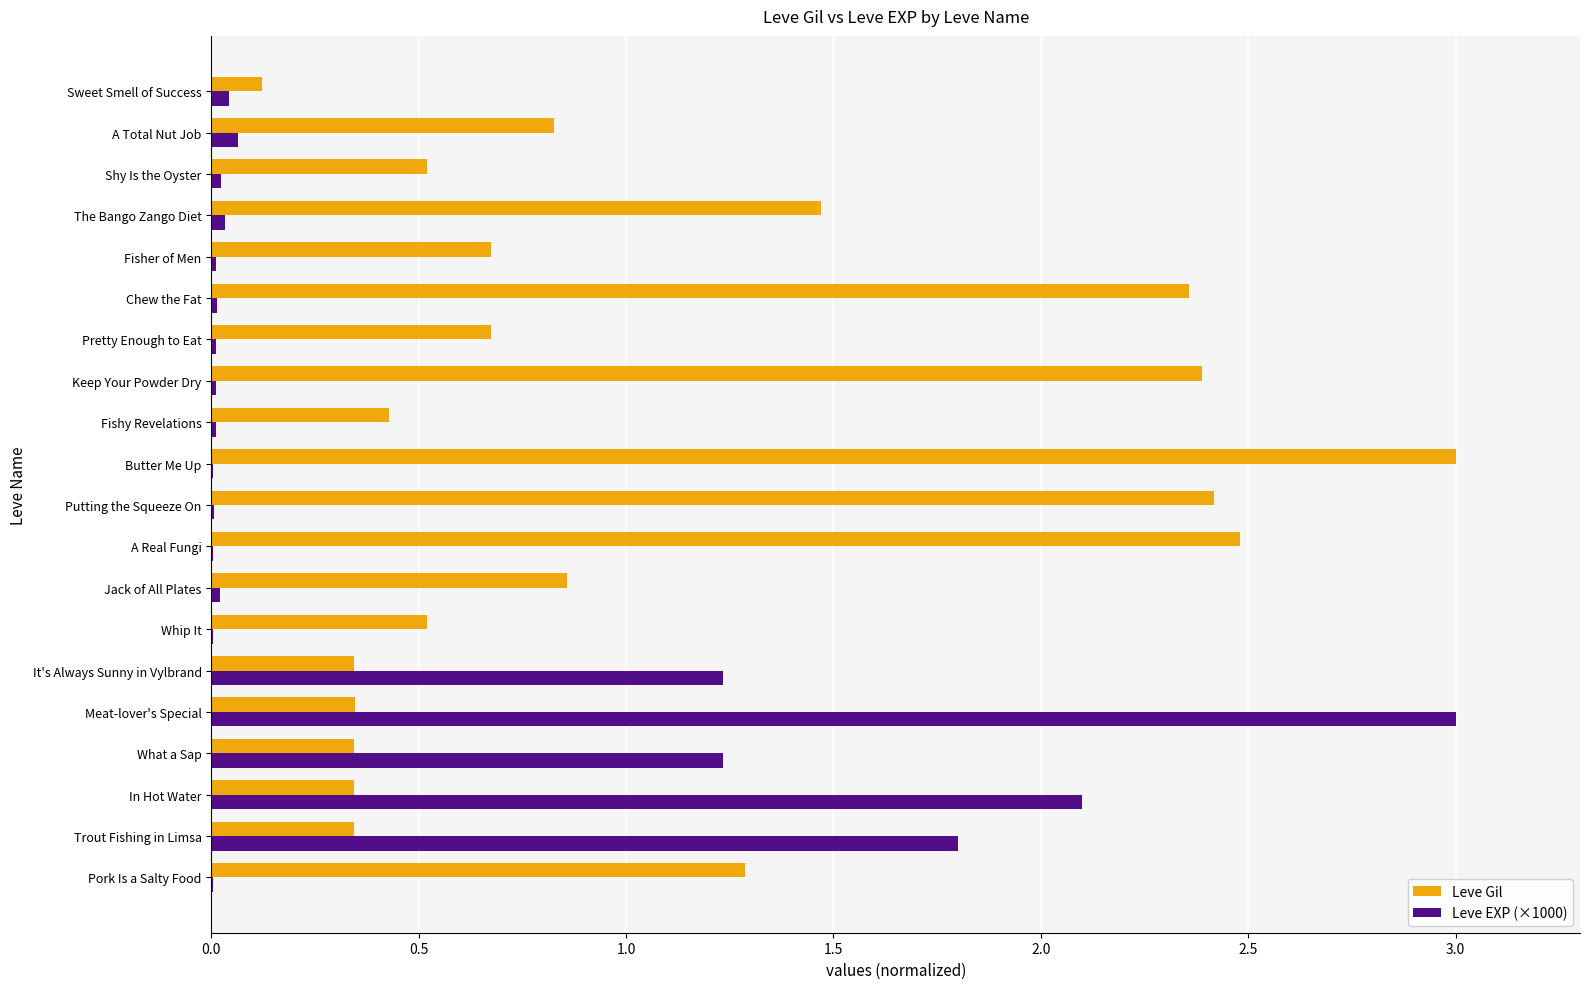

Is the value of Leve EXP (×1000) at Trout Fishing in Limsa greater than the value of Leve Gil at Jack of All Plates?

Yes